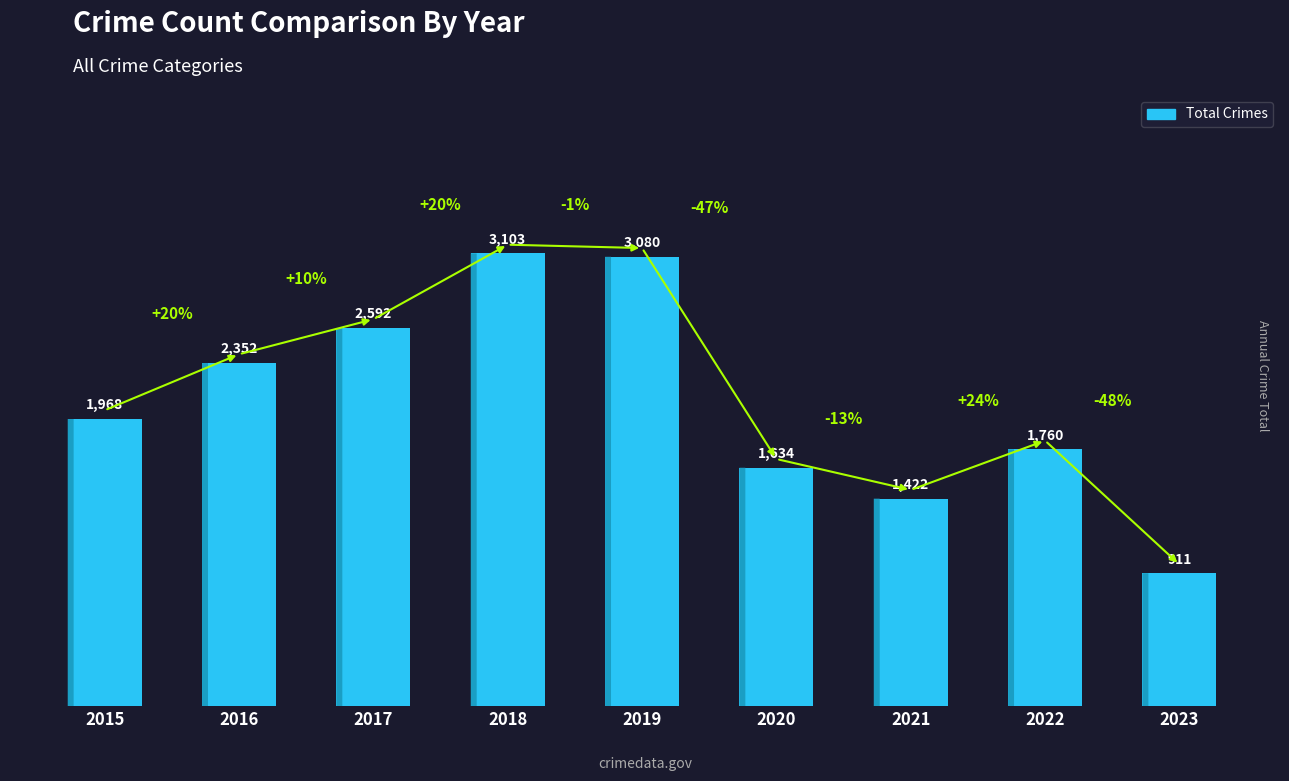

True or false: the data shows 726 at 2021.

False